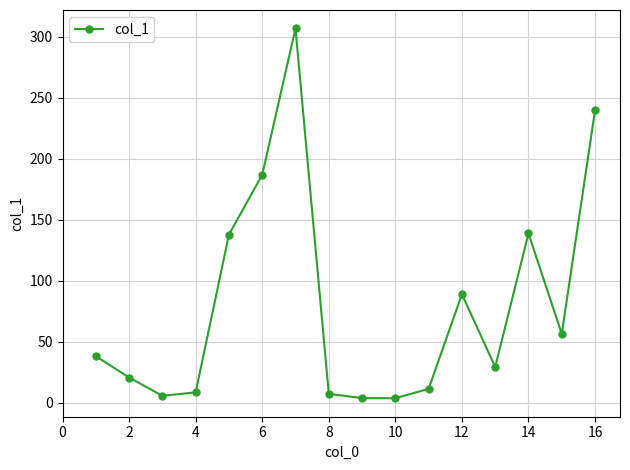

True or false: there are more than 2 points higher than both neighbors.

True